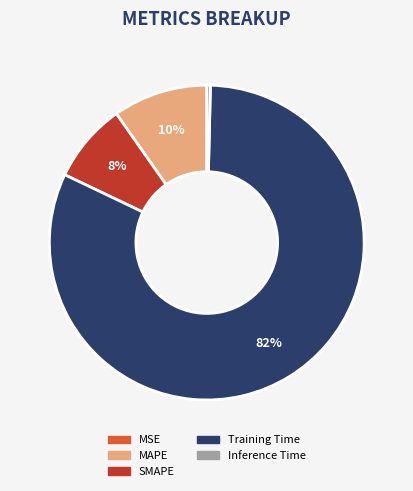

To the nearest percent, what percentage of the pie is Training Time?

82%